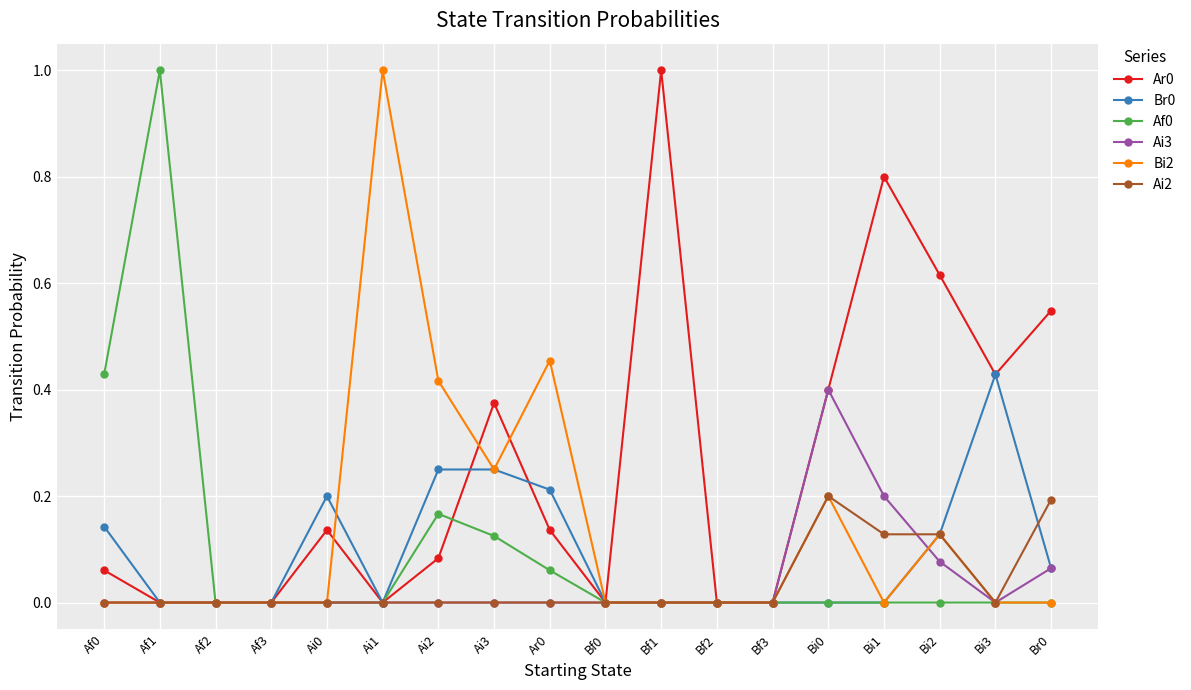

True or false: Bi2 and Ar0 intersect in this chart.

True